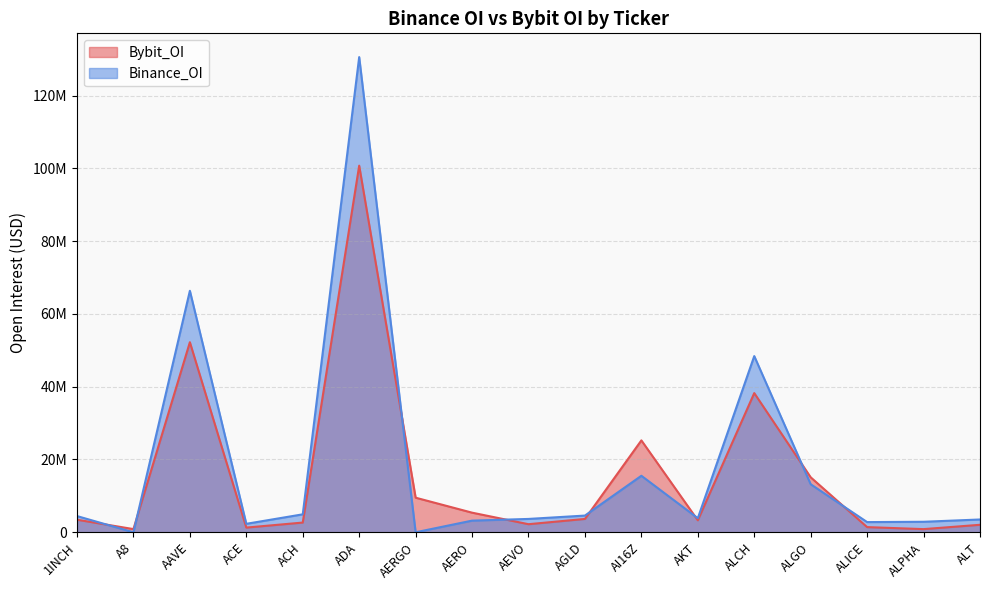

What is the difference between the highest and lowest values at ALT?

1456643